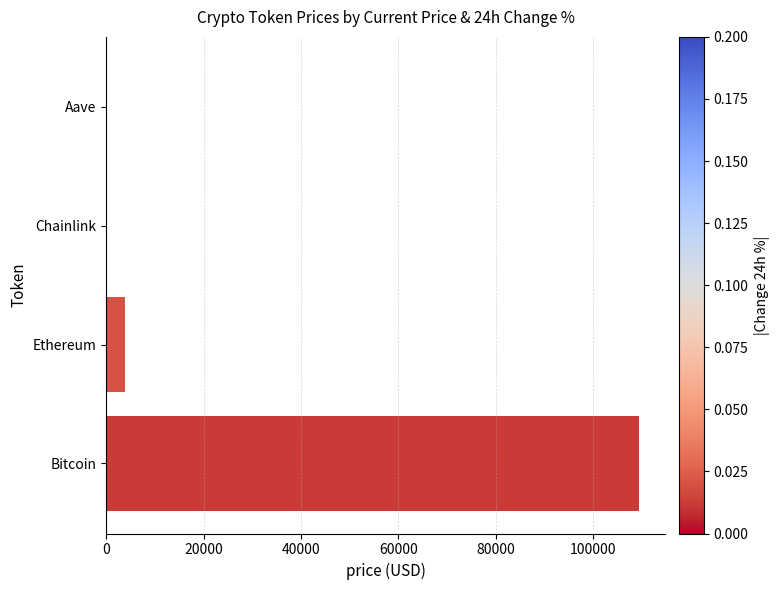

How many values exceed 3901?

2